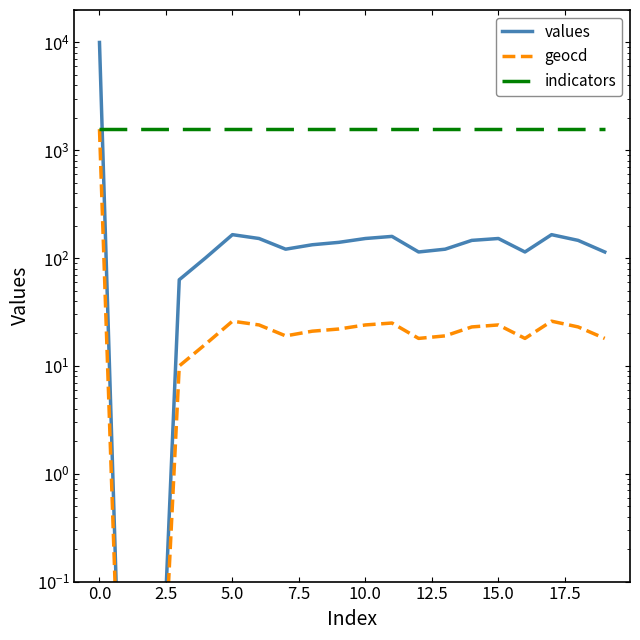

Rank the series by their maximum value, from highest to lowest.

values, geocd, indicators